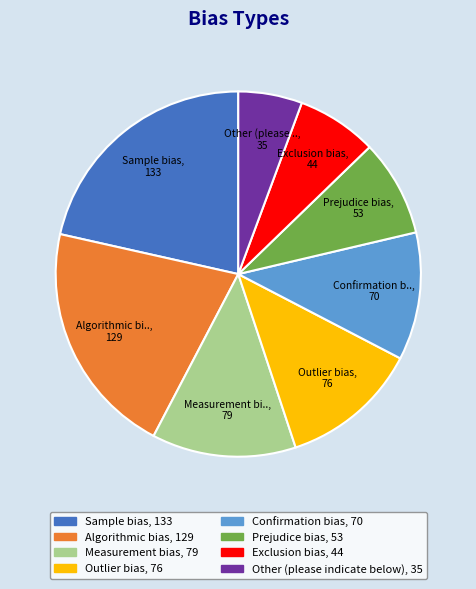

True or false: Confirmation bias accounts for 11% of the total.

True